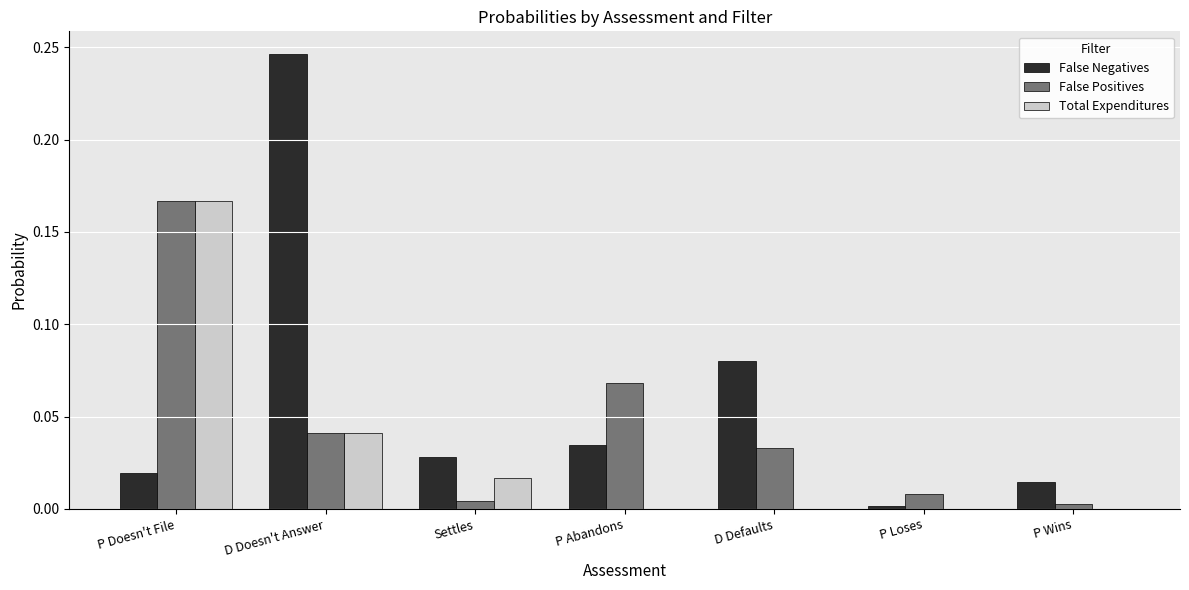

Which category has the highest value across all series?

D Doesn't Answer